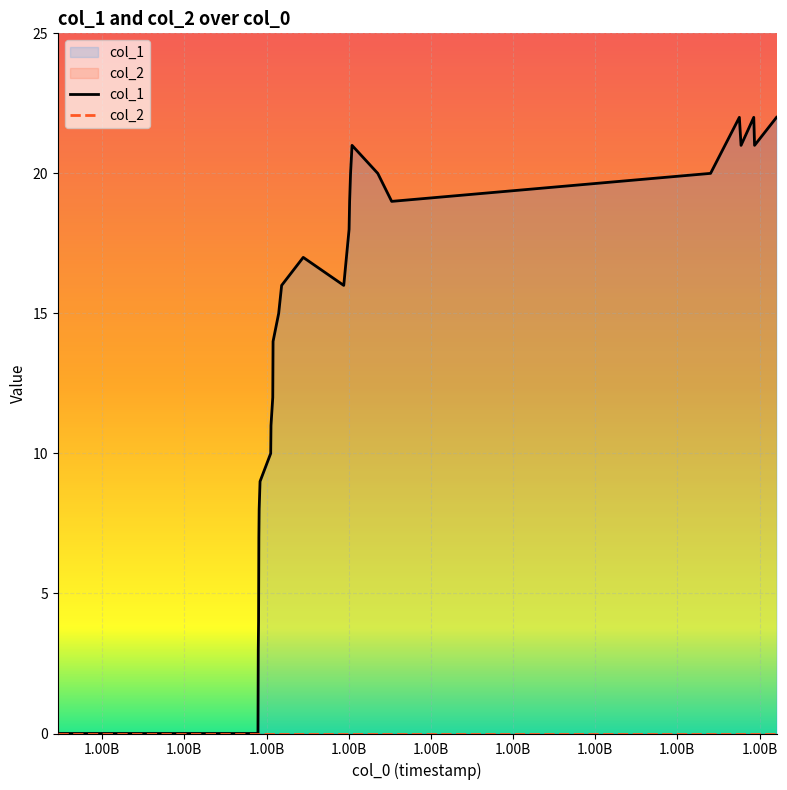

What is the average value?

14